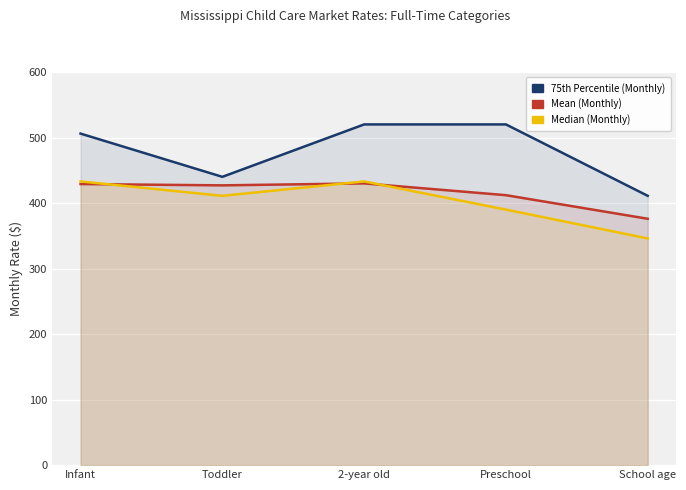

What are all the series names shown in the legend?

75th Percentile (Monthly), Mean (Monthly), Median (Monthly)